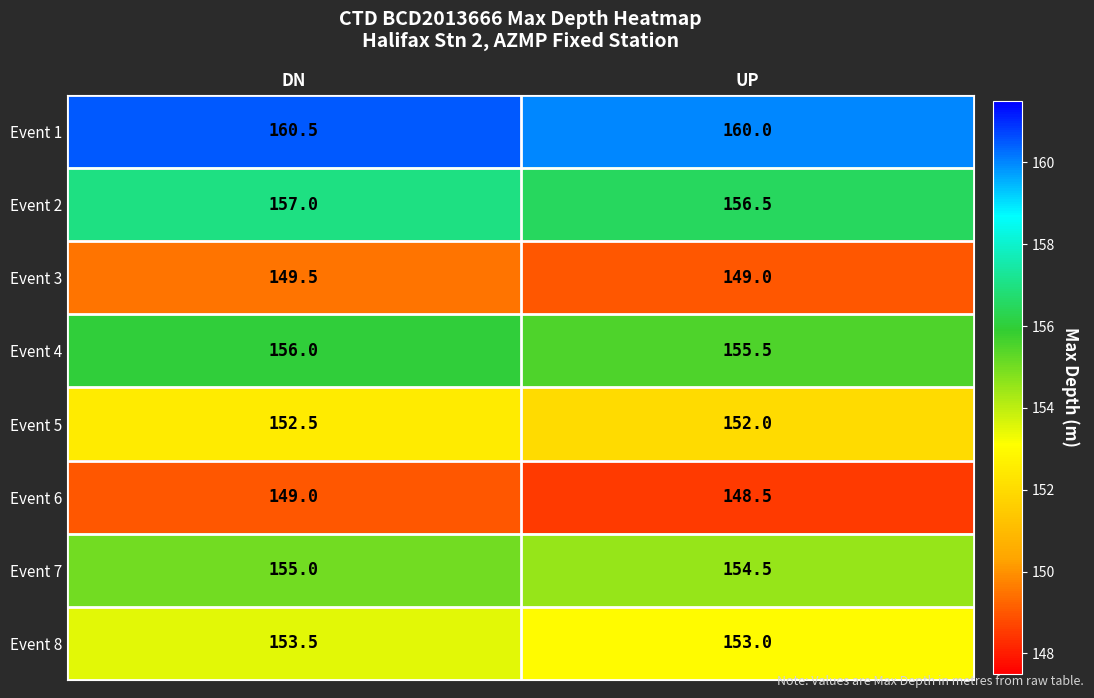

At which category is the sum across all series the highest?

DN